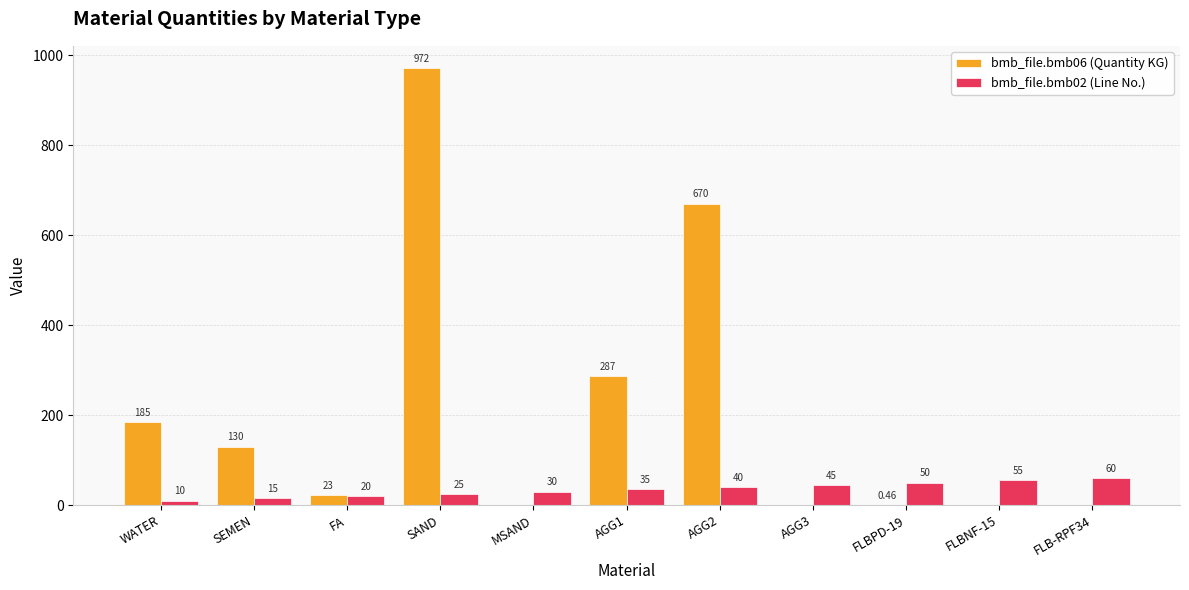

How many data points does each series have?

11